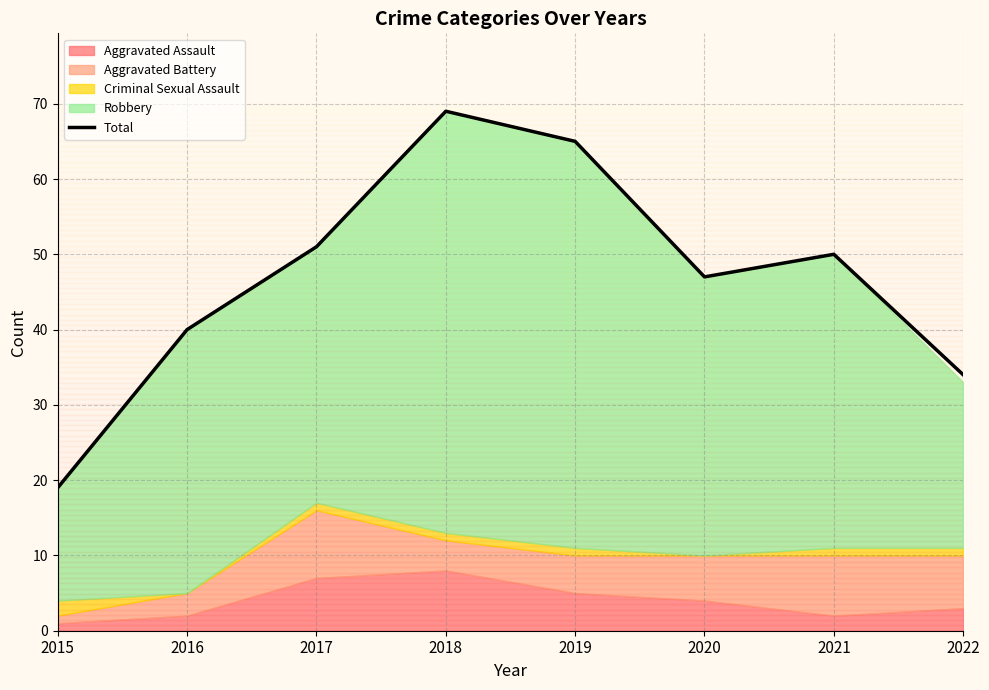

What is the change in value from 2015 to 2019?

+46